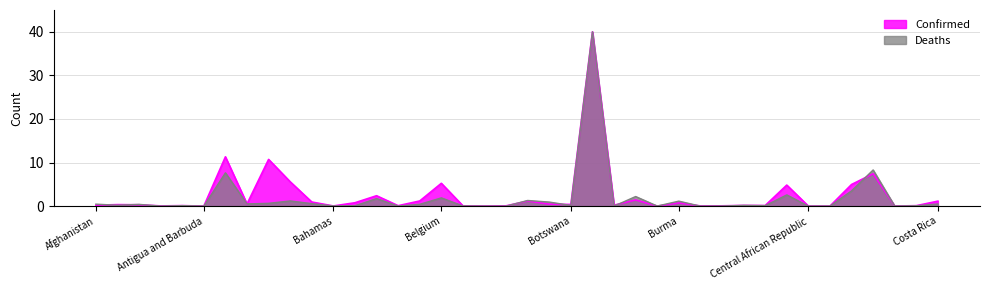

How many interior local valleys does the Confirmed series have?

13